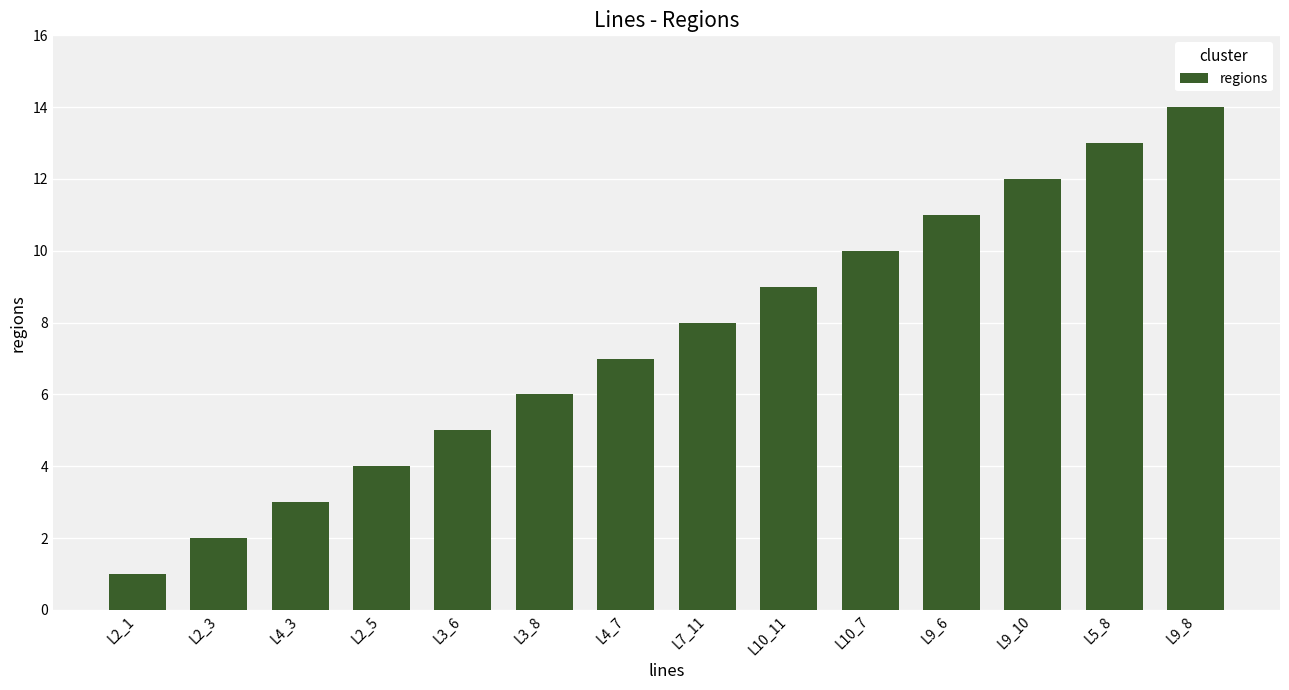

The chart shows a value of 14 at L10_7. True or false?

False